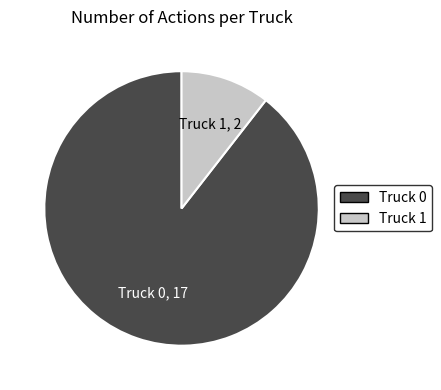

What is the largest slice in the pie chart?

Truck 0